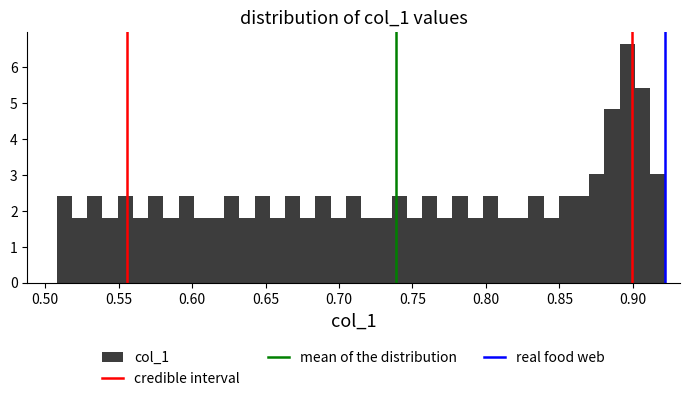

Around what value on the x-axis is the tallest bar? Give the approximate position of its centre, as read against the axis.

0.895